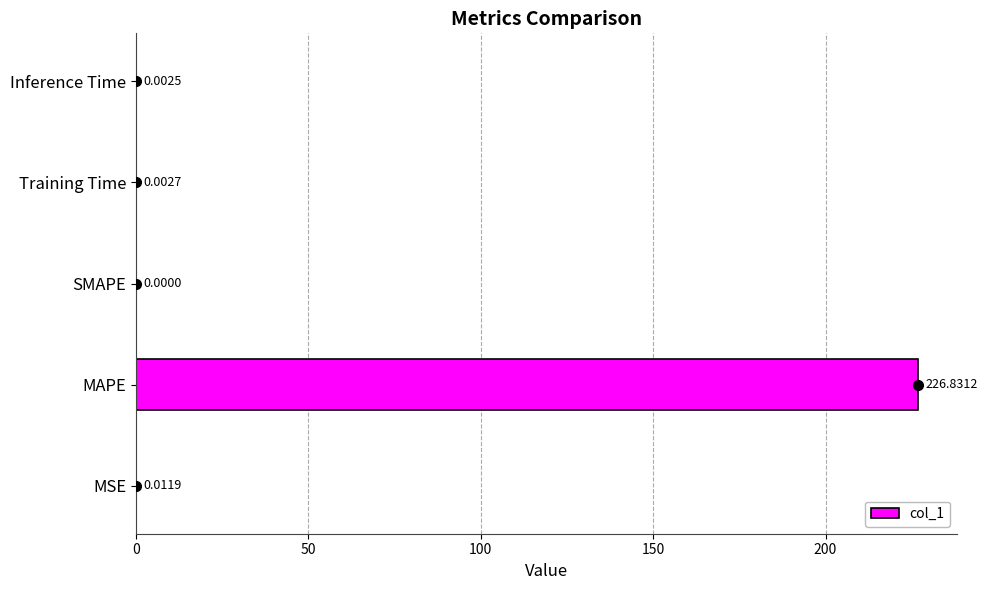

Does the chart contain stacked bars?

No